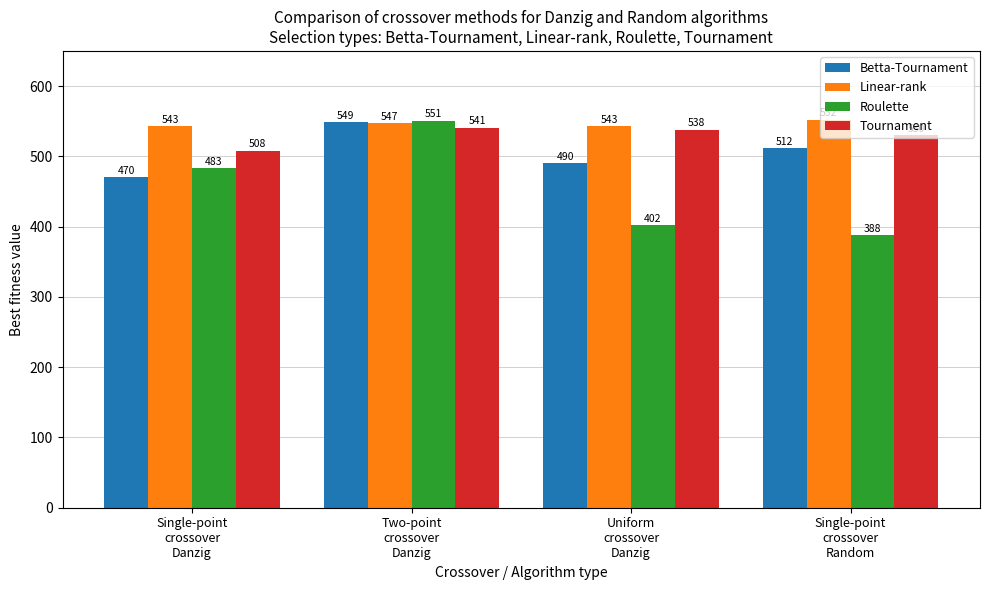

What value does the Roulette series have at Two-point
crossover
Danzig, to the nearest 5?

550